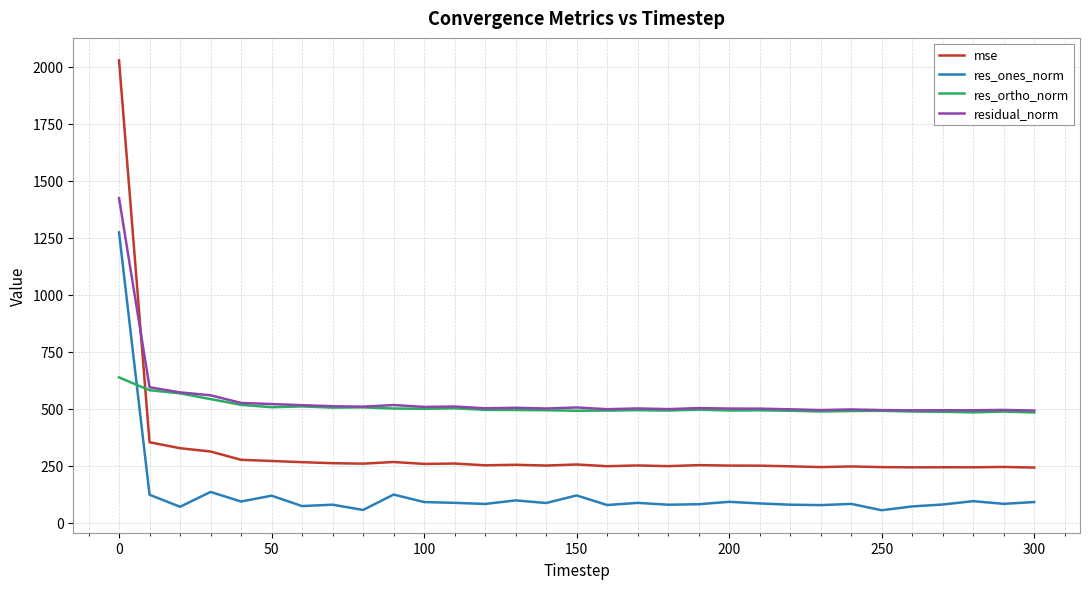

What is the maximum value for residual_norm?

1423.9